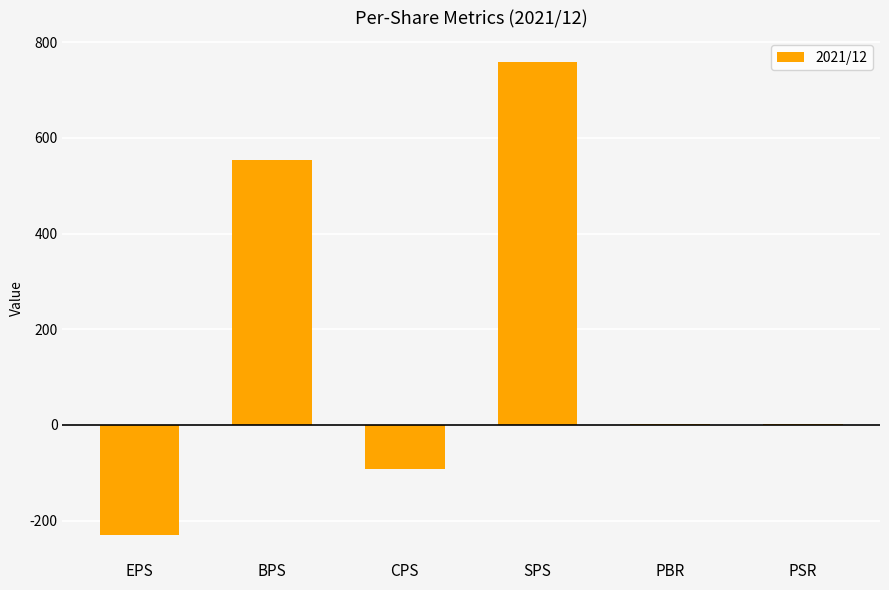

What value does the data have at BPS?

553.0